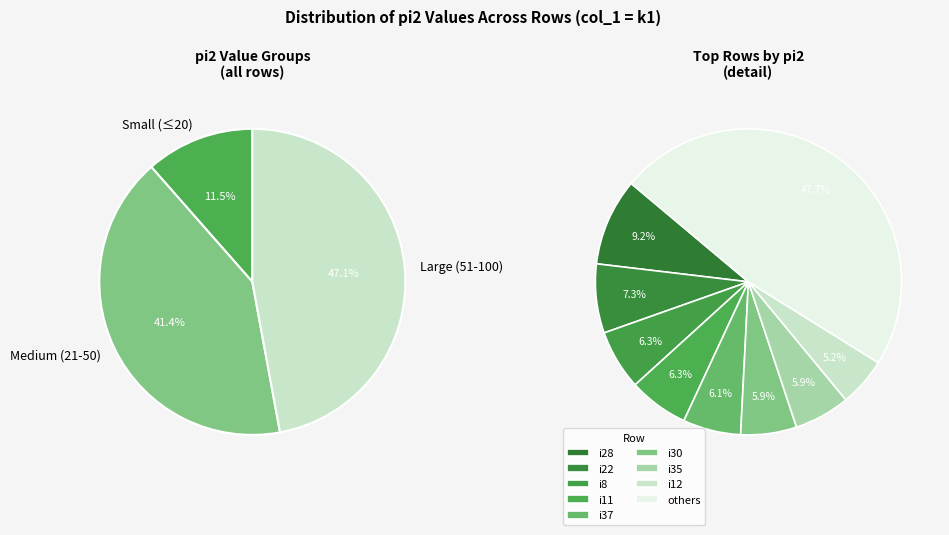

What percentage is NOT represented by i15?

98.6%